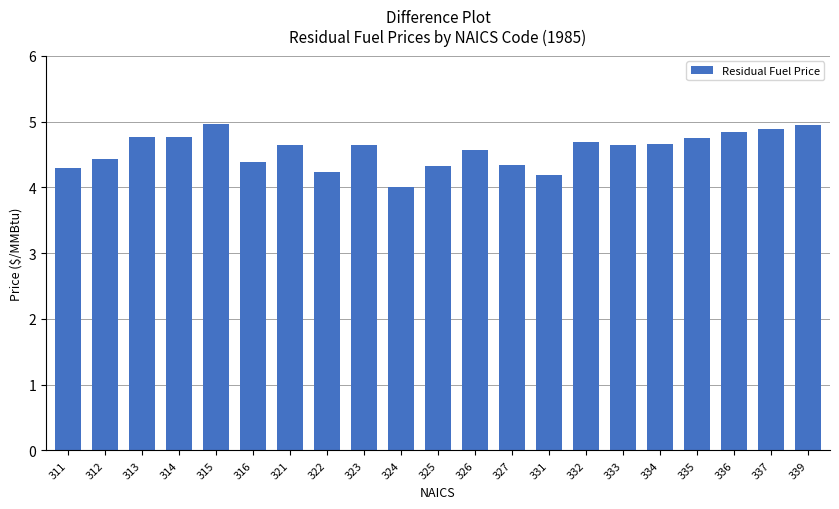

The chart shows a value of 1.7 at 326. True or false?

False